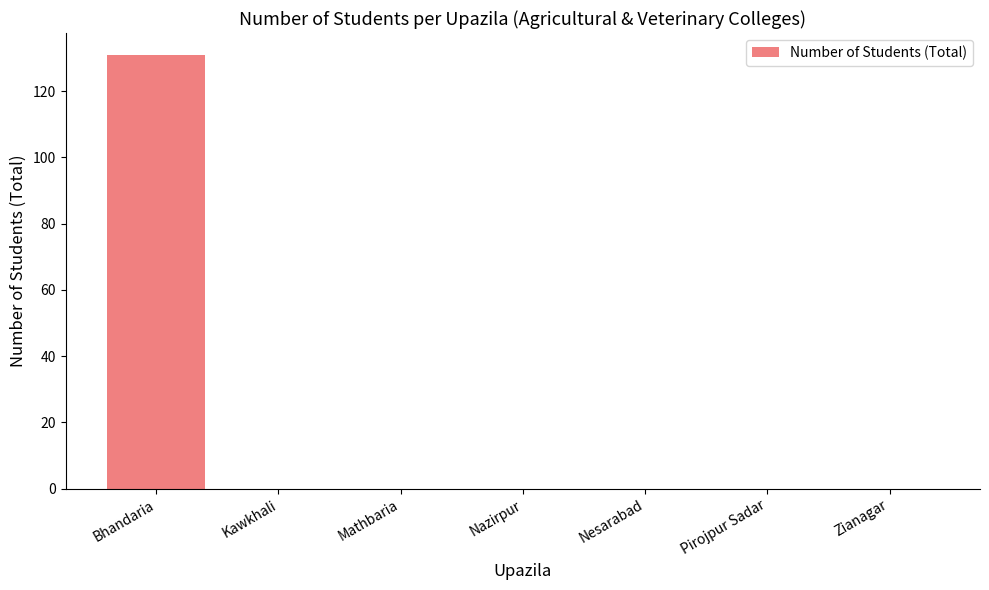

How many data points does each series have?

7